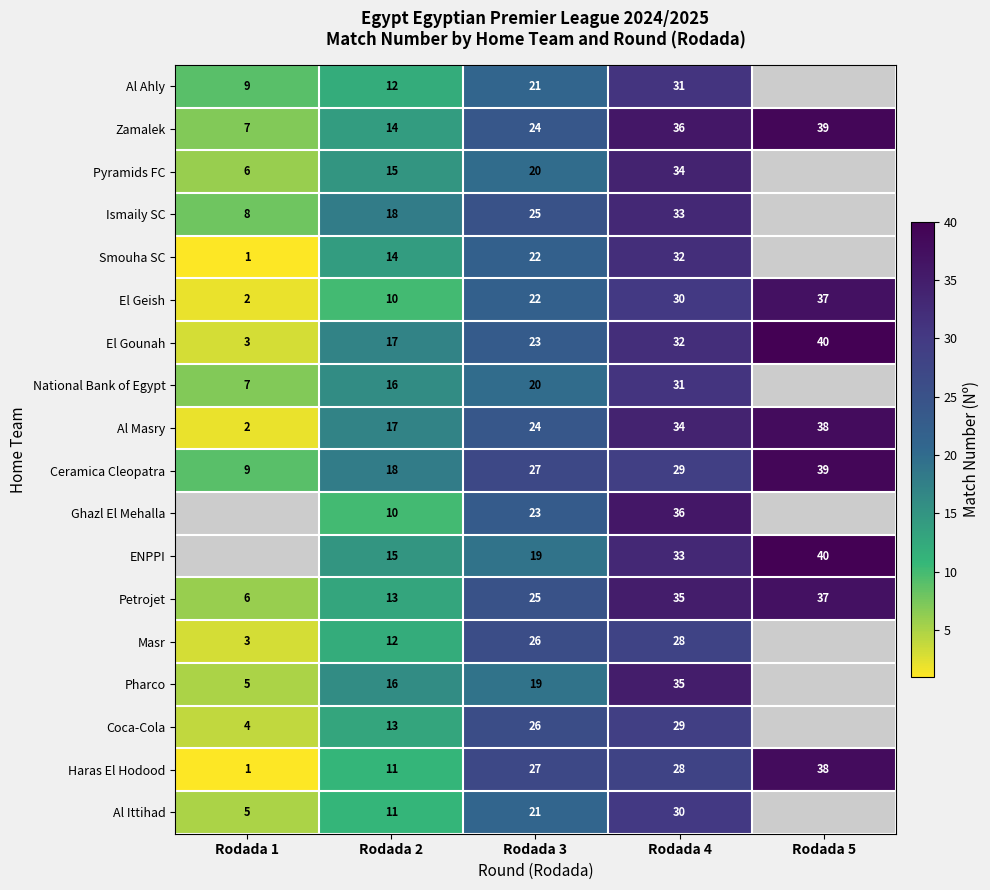

At which category does the chart reach its minimum across all series?

Rodada 1